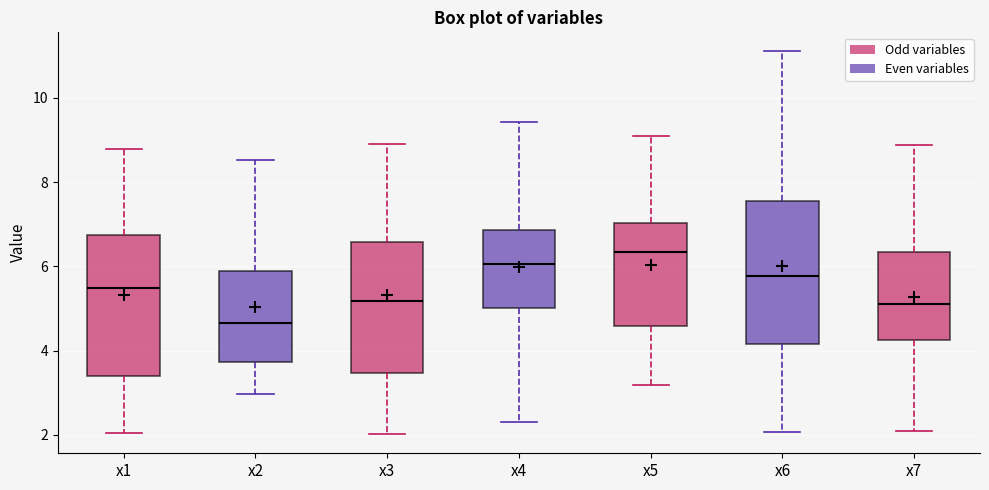

Which box has the lowest median line?

x2